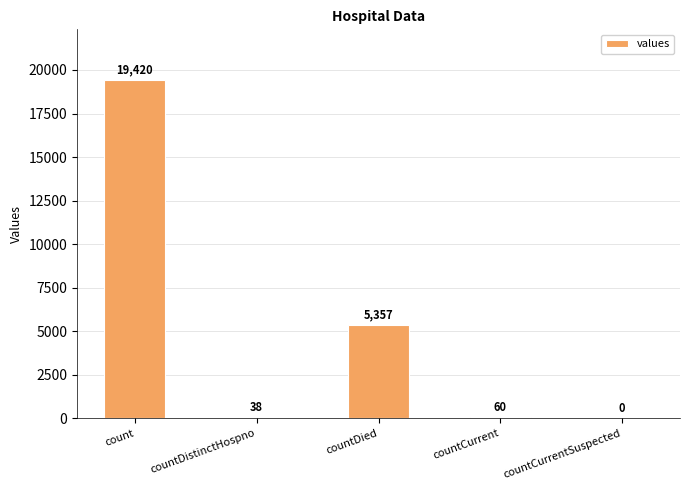

What is the maximum value shown in the chart?

19420